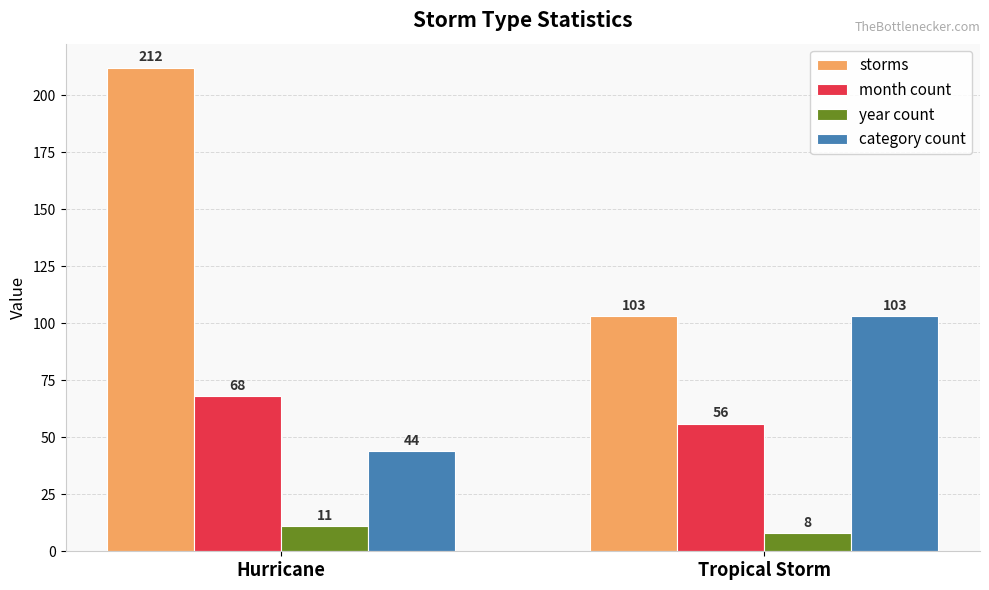

Count the month count values in the range 56 to 68.

2